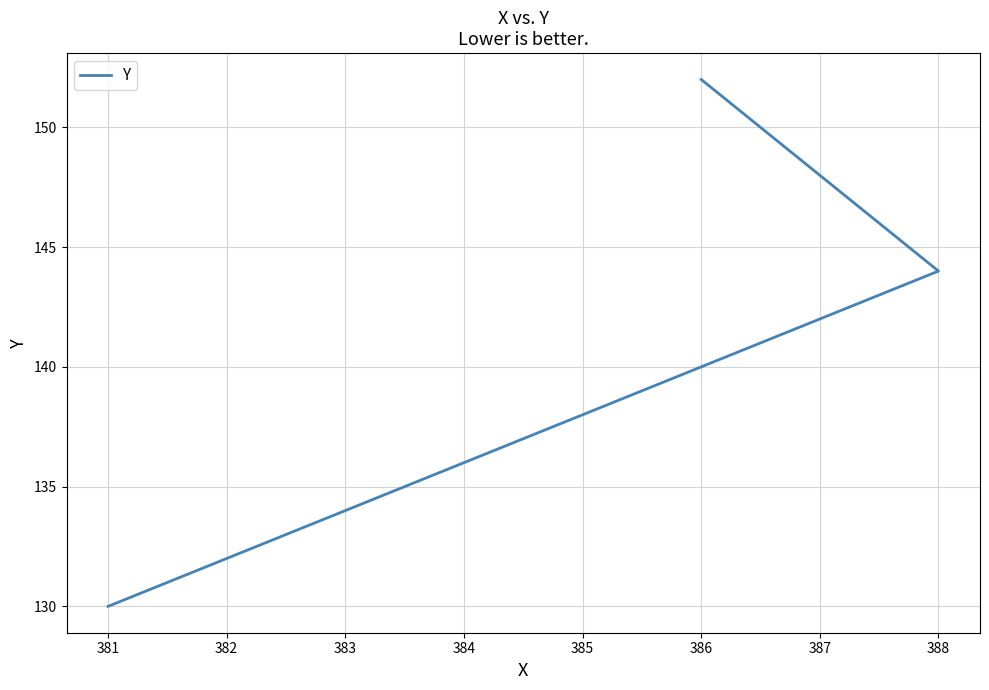

Which has a higher value, 388 or 381?

388